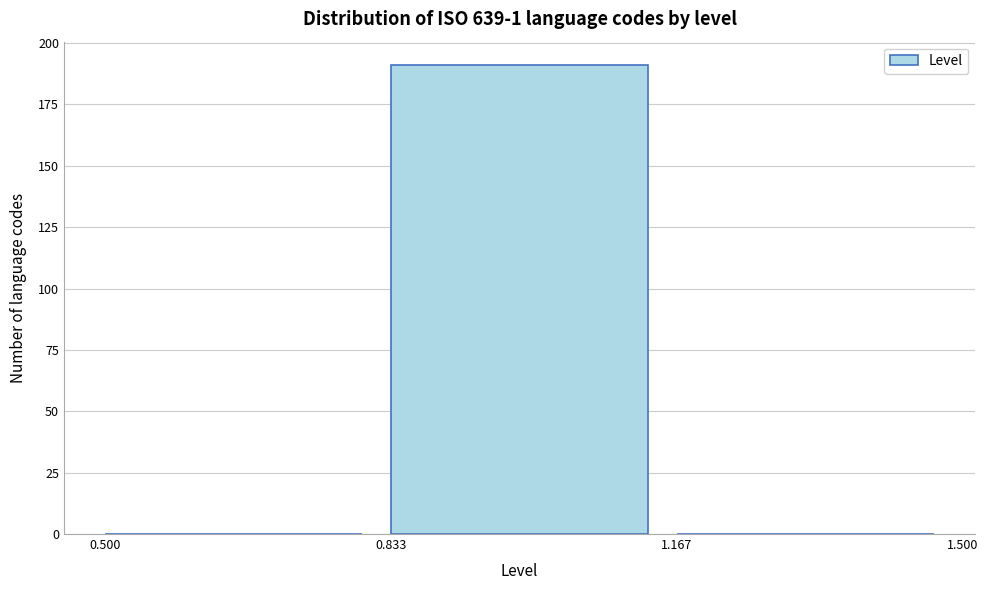

Reading left to right, transcribe this chart: for each bar, give the range it covers on the x-axis and its height. The values are not printed on the chart, so give them approximately, as read against the axis.

0.500 to 0.833: 0
0.833 to 1.167: 190
1.167 to 1.500: 0